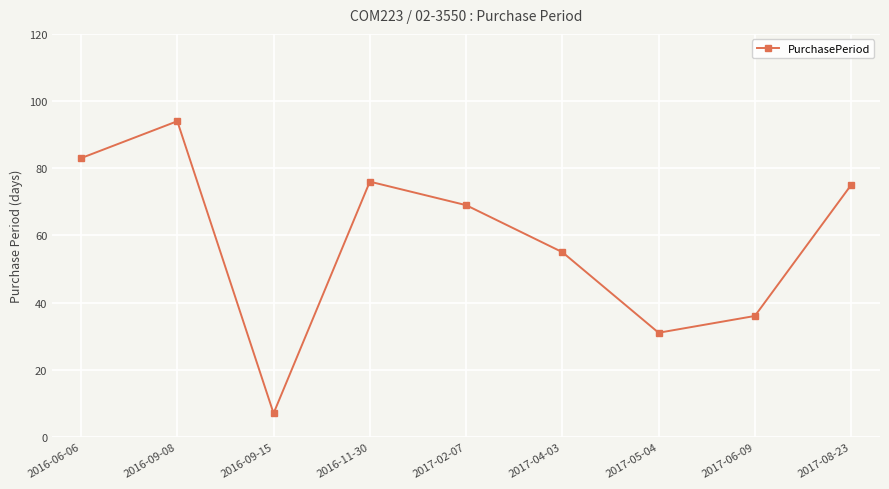

Rank the categories by value from highest to lowest.

2016-09-08, 2016-06-06, 2016-11-30, 2017-08-23, 2017-02-07, 2017-04-03, 2017-06-09, 2017-05-04, 2016-09-15